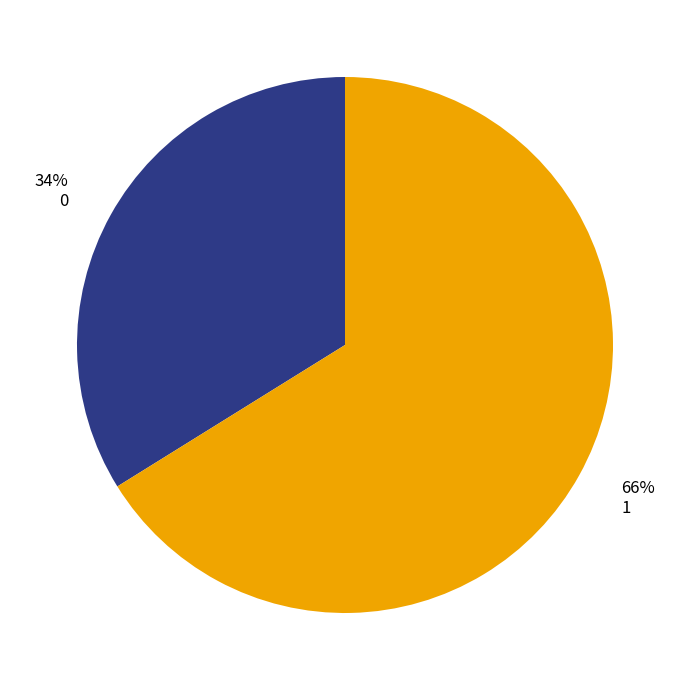

Between 0 and 1, which is larger?

1